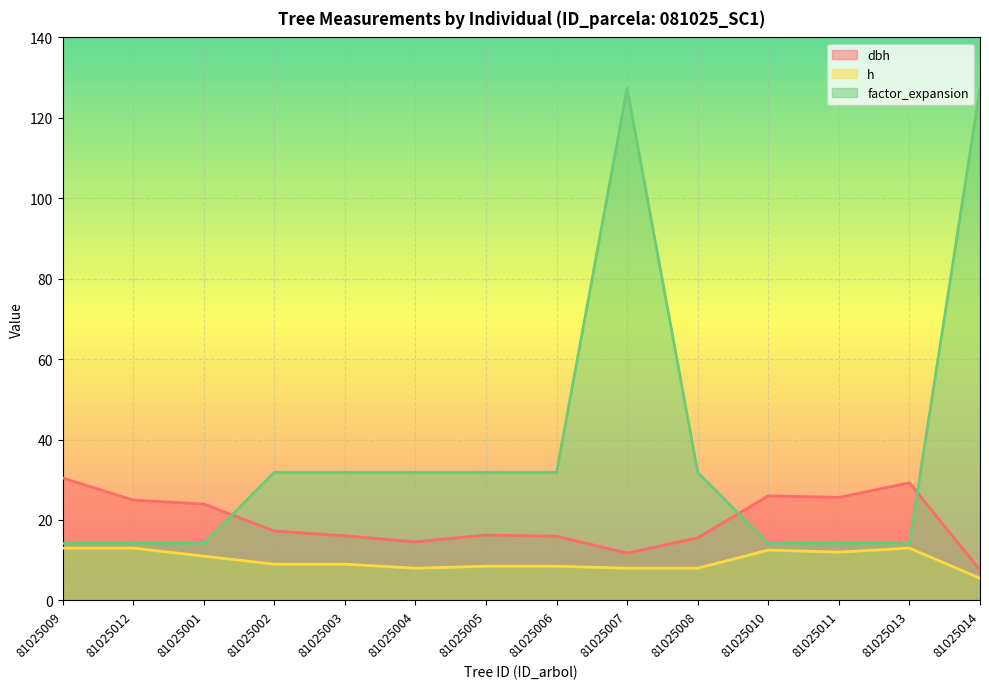

Reading left to right, extract all data points from this chart.

dbh: 30.4	24.9	23.9	17.2	16.1	14.6	16.2	15.9	11.8	15.6	26.0	25.6	29.2	7.5
h: 13.0	13.0	11.0	9.0	9.0	8.0	8.5	8.5	8.0	8.0	12.5	12.0	13.0	5.5
factor_expansion: 14.2	14.2	14.2	31.8	31.8	31.8	31.8	31.8	127.3	31.8	14.2	14.2	14.2	127.3